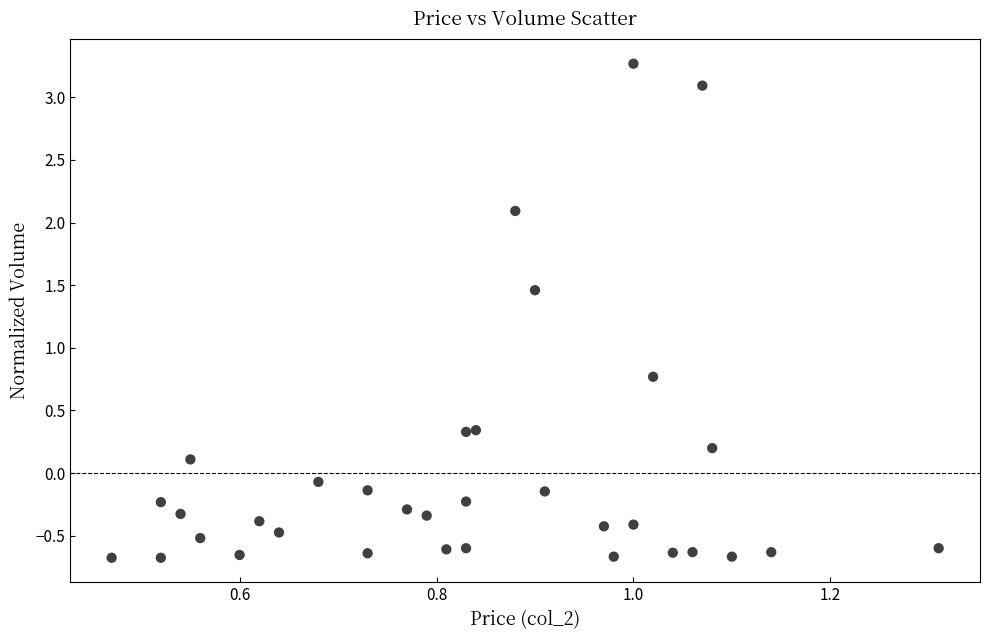

What Y value in the scatter plot is closest to 1?

0.8